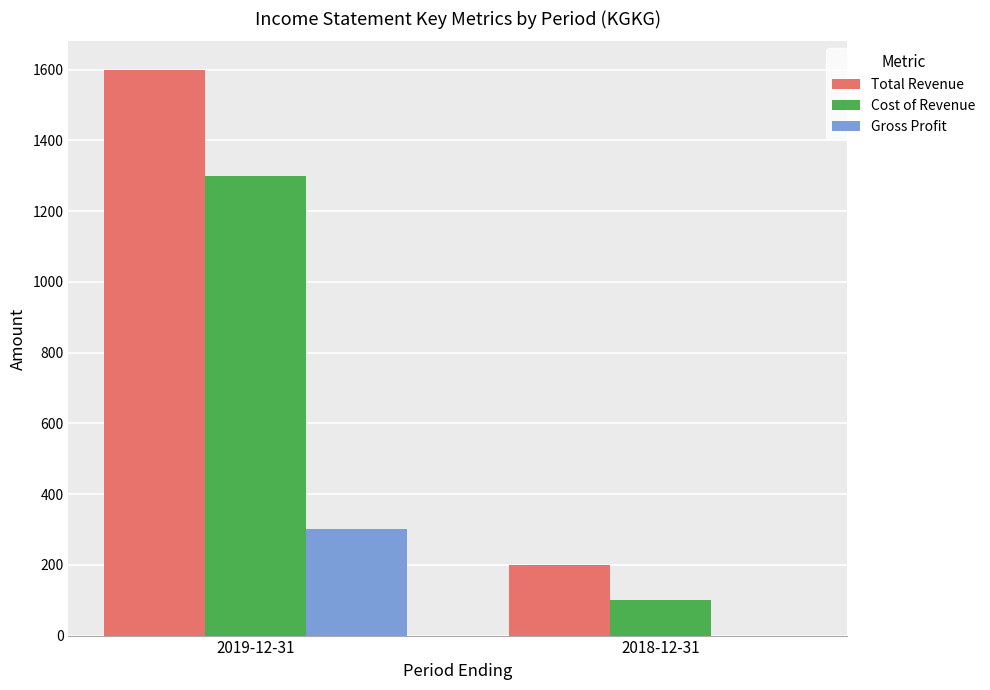

At which category is the sum across all series the highest?

2019-12-31